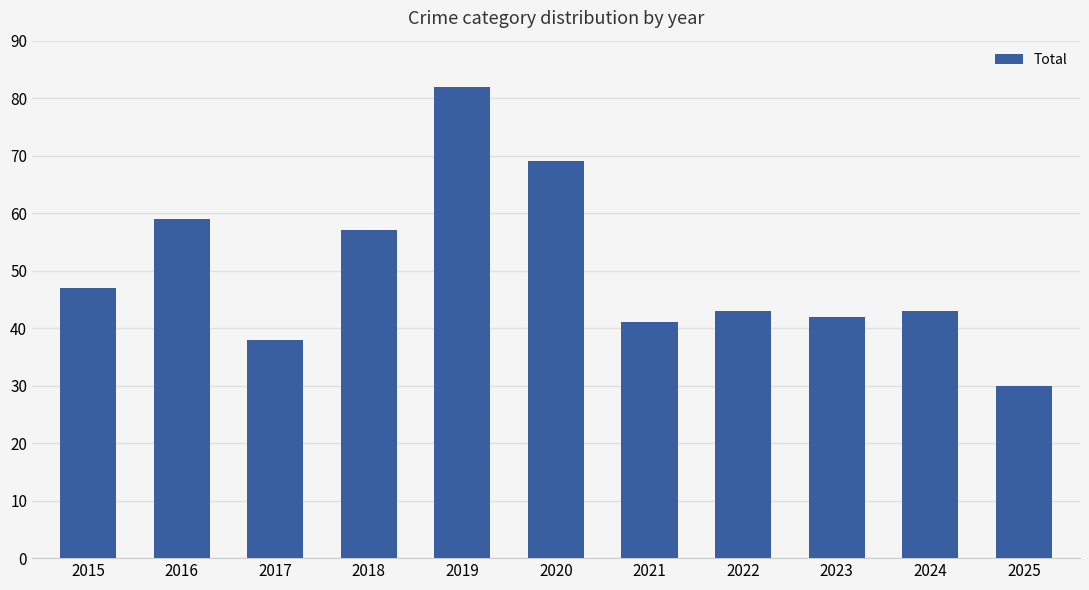

What is the ratio of the value at 2025 to the value at 2016?

0.5